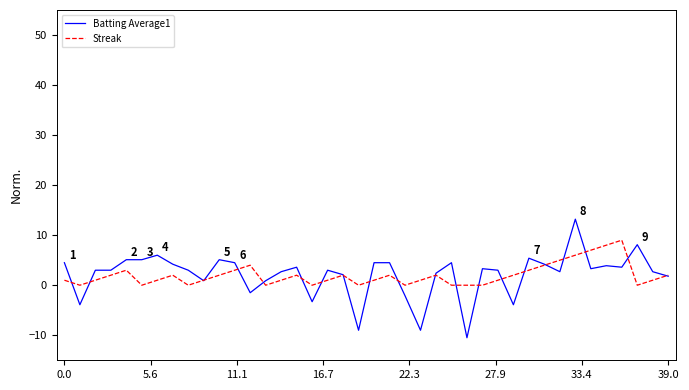

Which series has the widest spread of values?

Batting Average1